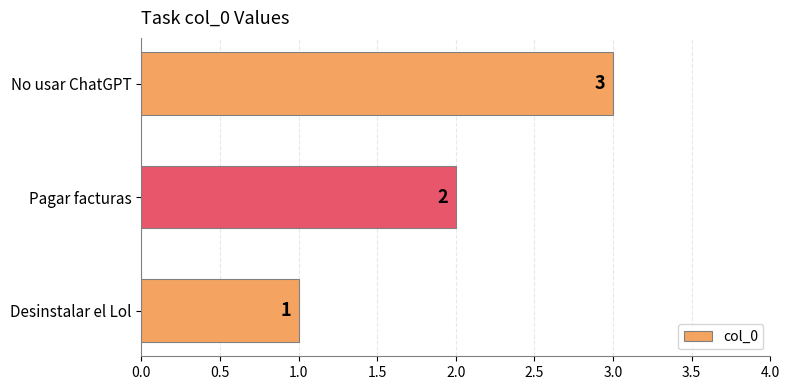

Does the chart contain any negative values?

No